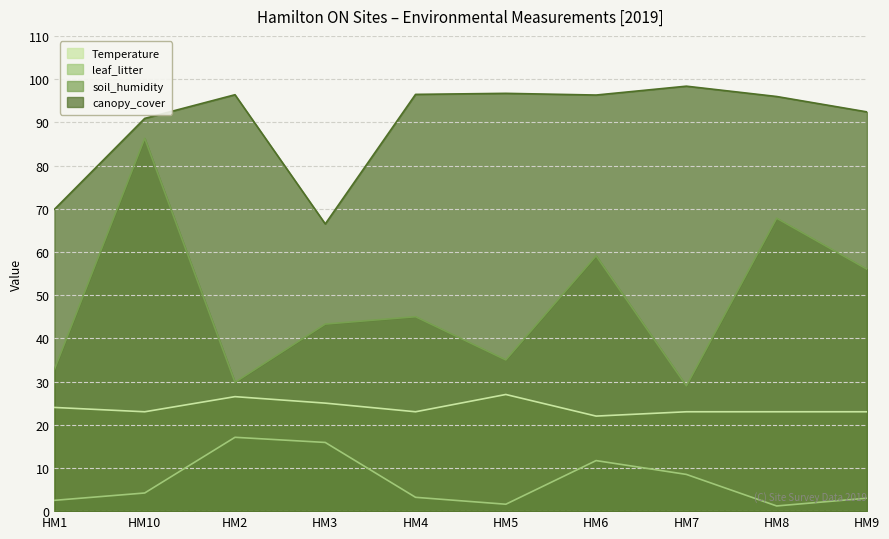

What is the sum of the soil_humidity values at HM6 and HM1?

91.9